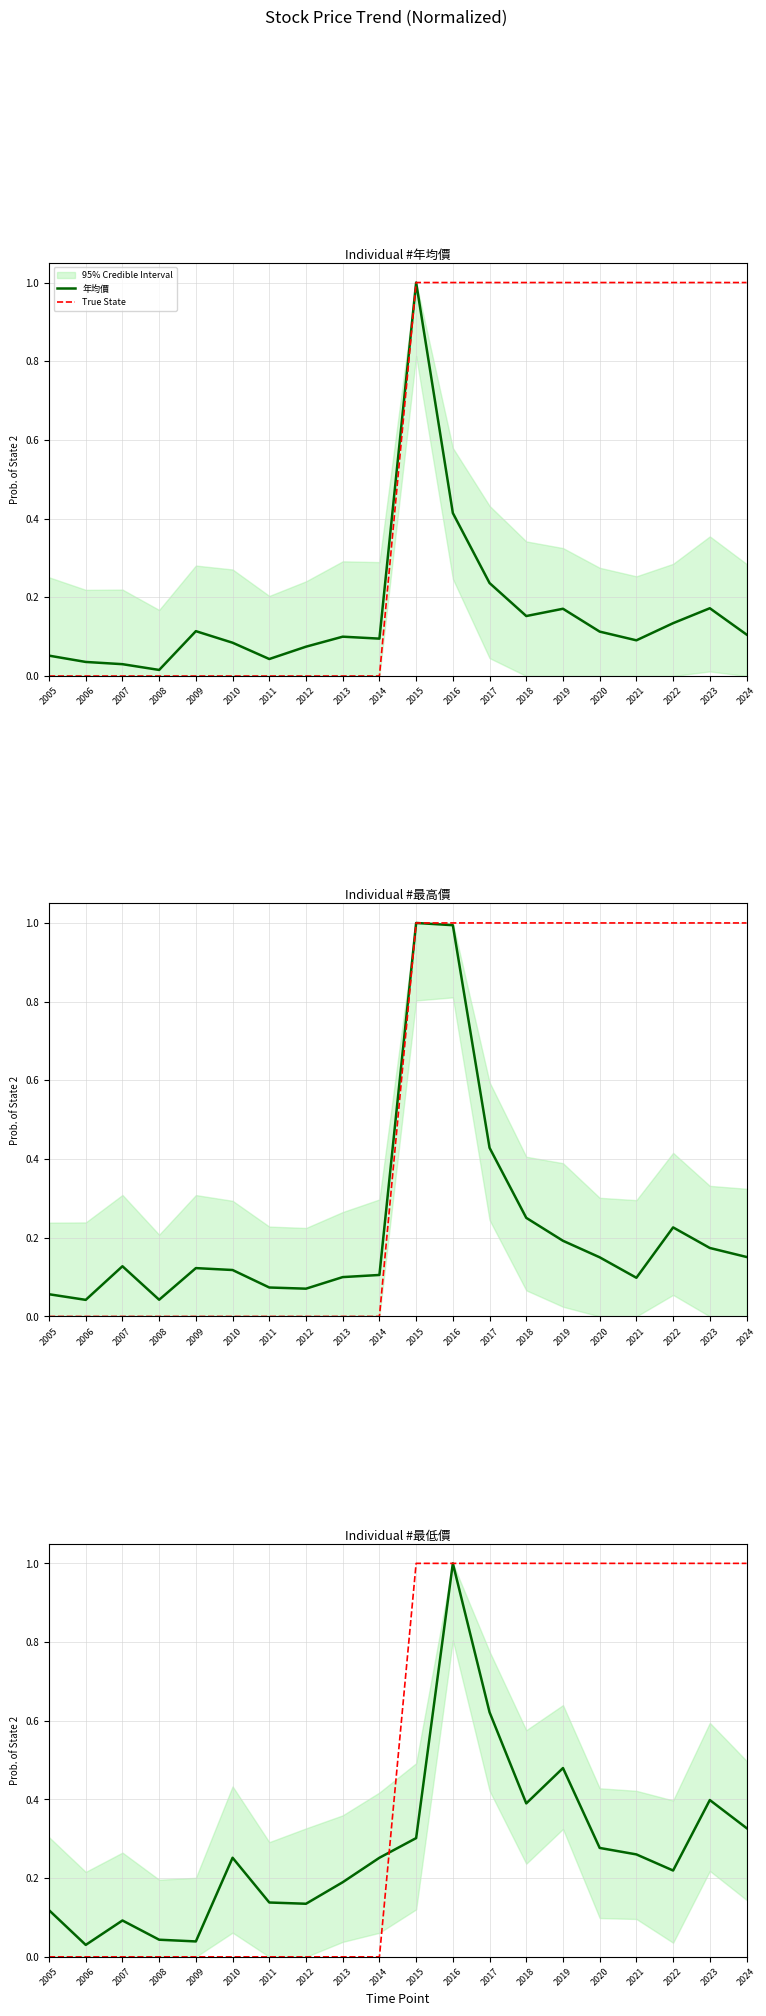

How many interior local valleys does the 最低價 series have?

5